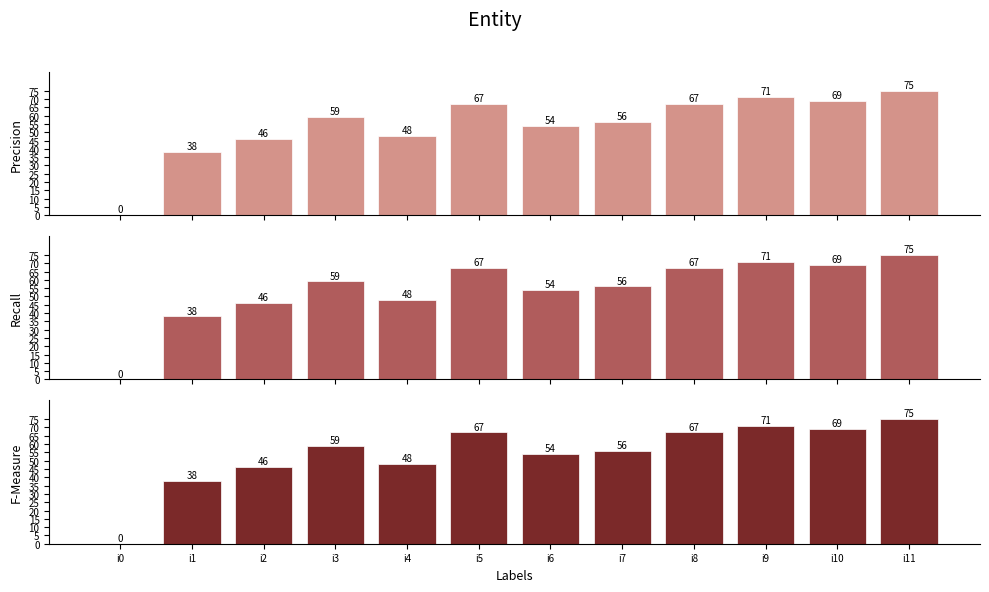

Which category has the lowest value in the Recall series?

i0